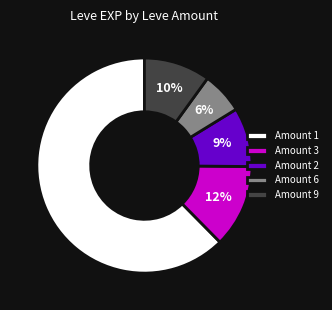

Do Amount 2 and Amount 9 together represent more than half of the pie?

No